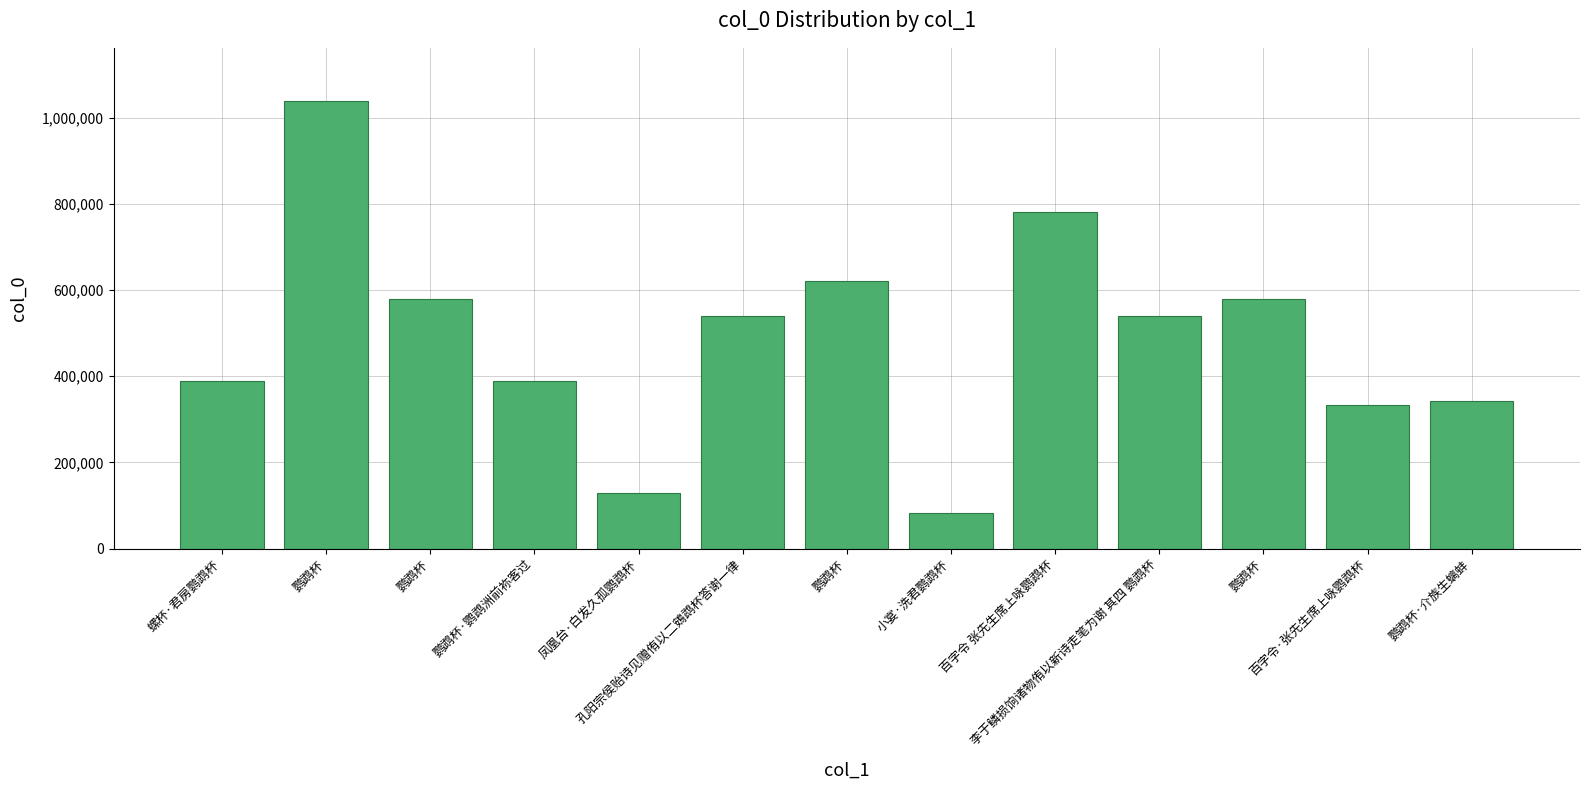

Which has a higher value, 鹦鹉杯·介族生螭蚌 or 孔阳宗侯贻诗见赠侑以二鴳鹉杯答谢一律?

孔阳宗侯贻诗见赠侑以二鴳鹉杯答谢一律